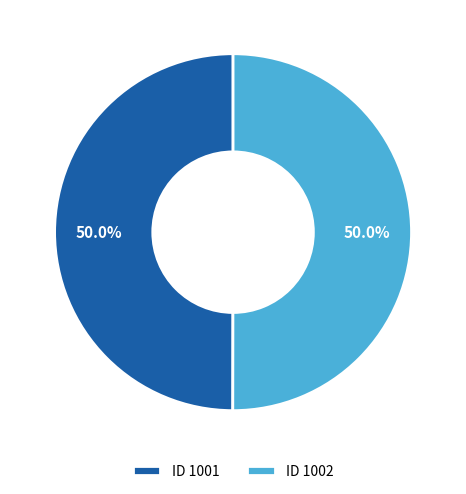

Approximately how many times larger is the value at ID 1001 compared to ID 1002?

1.0